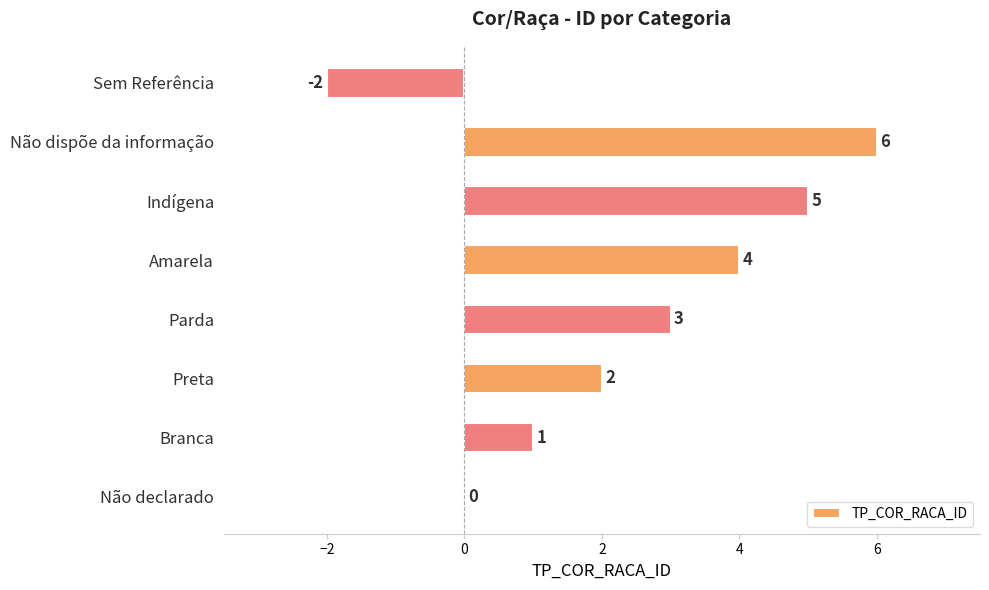

Are the bars horizontal?

Yes